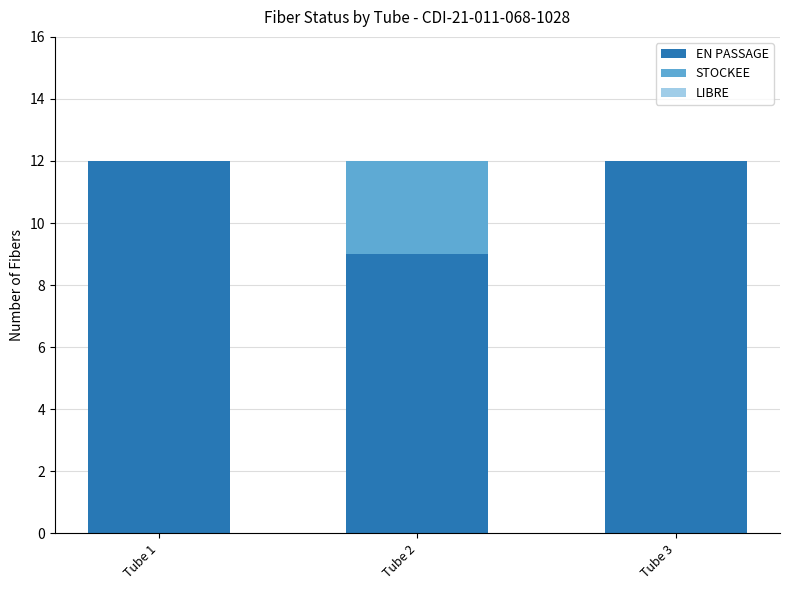

What is the maximum value for EN PASSAGE?

12